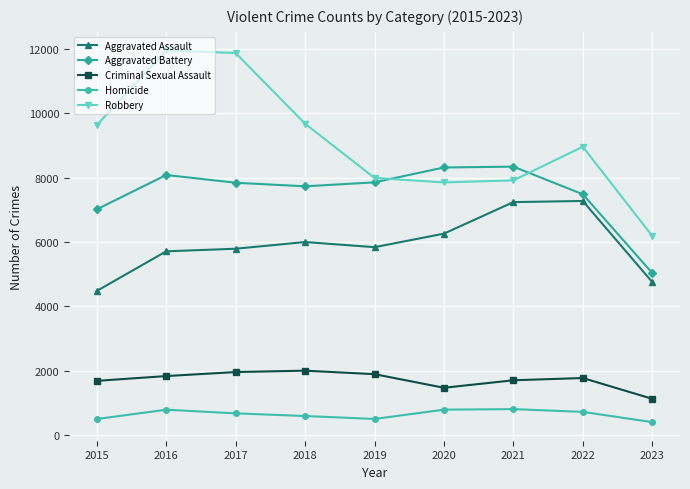

What is the highest value of the Criminal Sexual Assault series?

2000